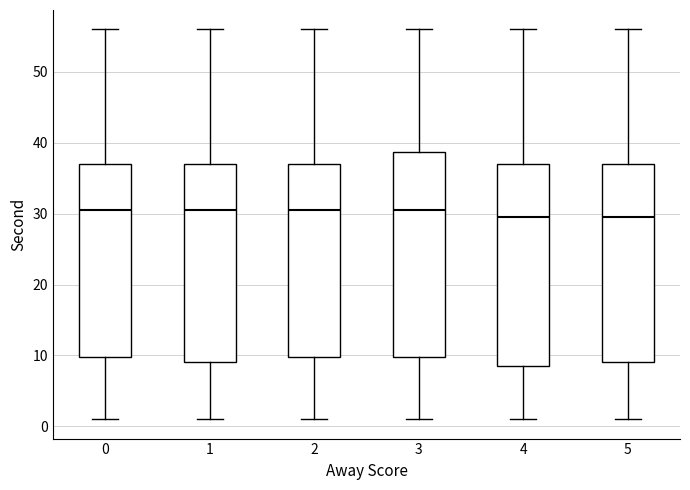

Where does the upper whisker of the box at x = 5 end on the y-axis? The values are not printed on the chart, so give them approximately, as read against the axis.

56